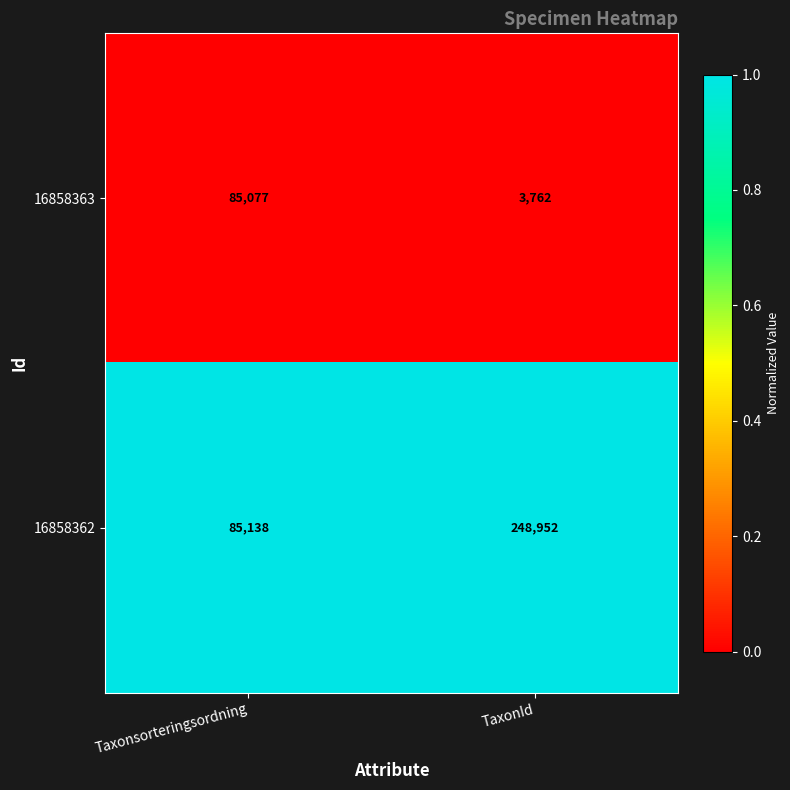

Which series has the largest range (max minus min)?

16858362